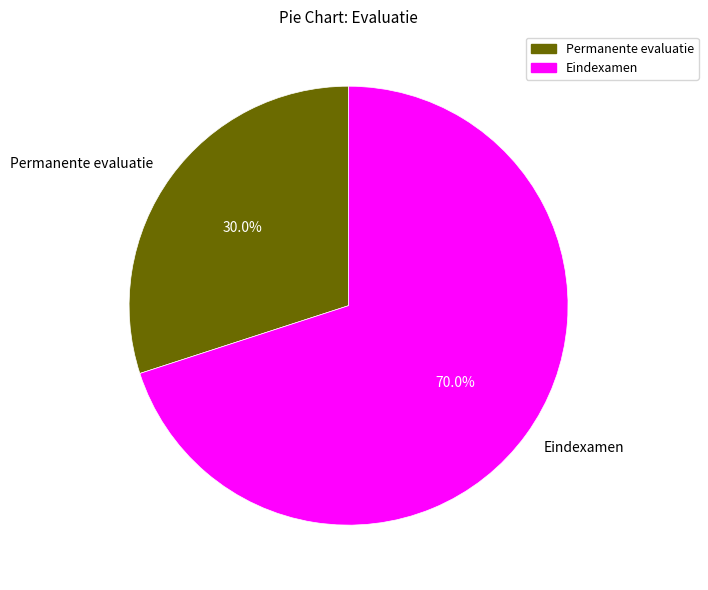

To the nearest percent, what percentage of the pie is Permanente evaluatie?

30%